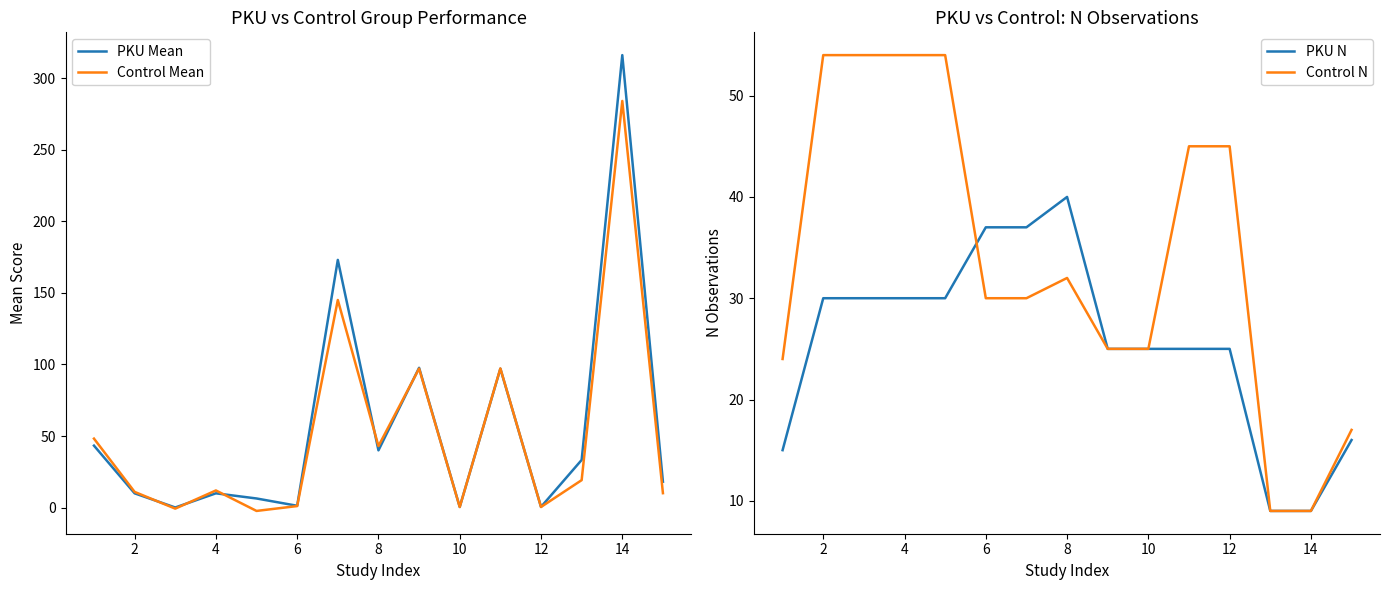

True or false: Control Mean and Control N intersect in this chart.

True